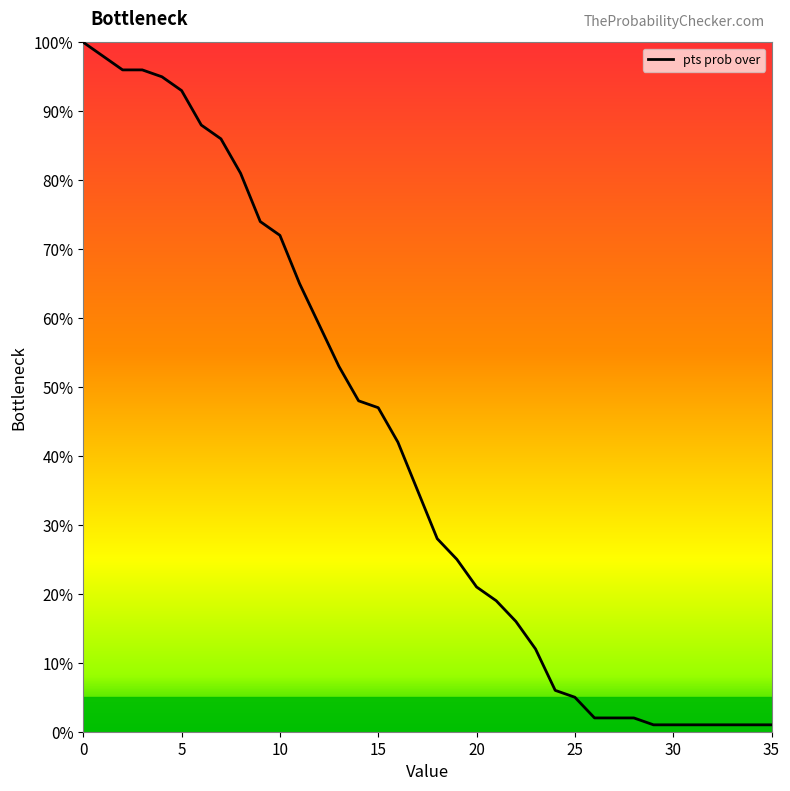

What is the maximum value shown in the chart?

100